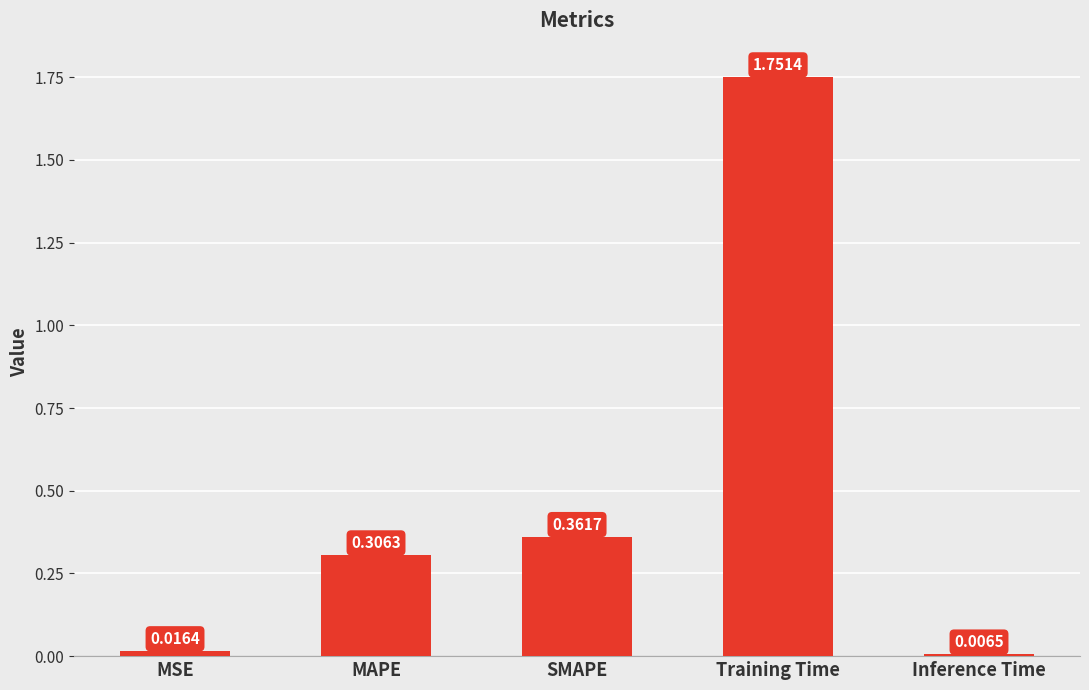

What is the difference between the maximum and minimum values?

1.7